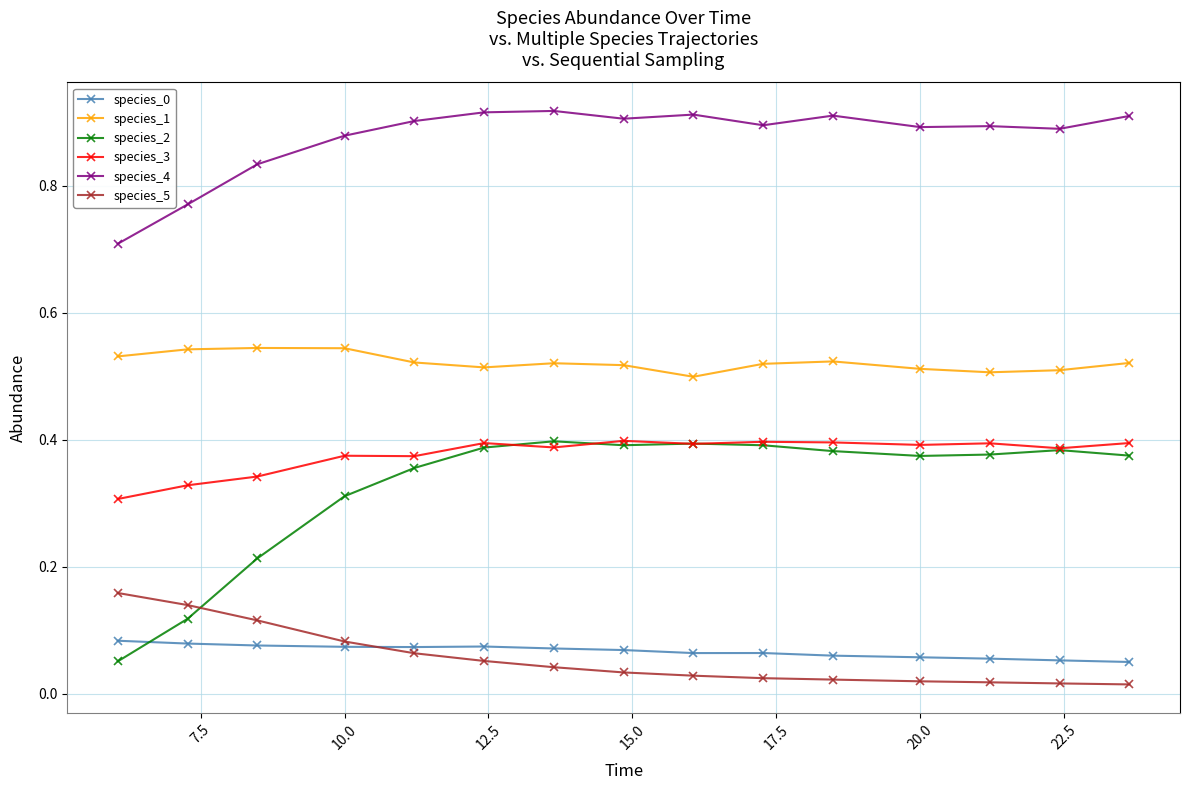

Which series has the largest total across all categories?

species_4